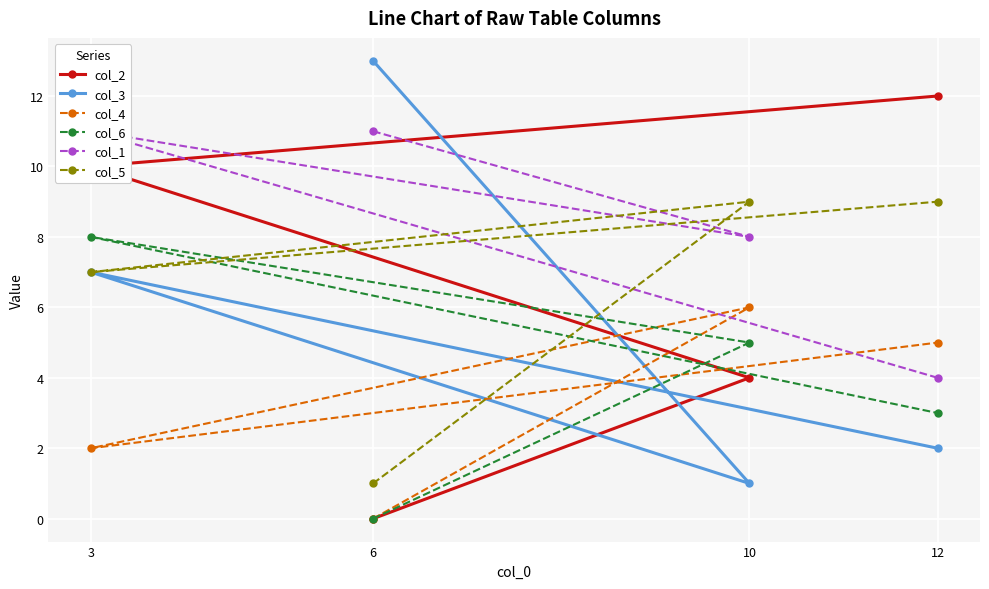

How many col_4 values are between 2 and 6?

3